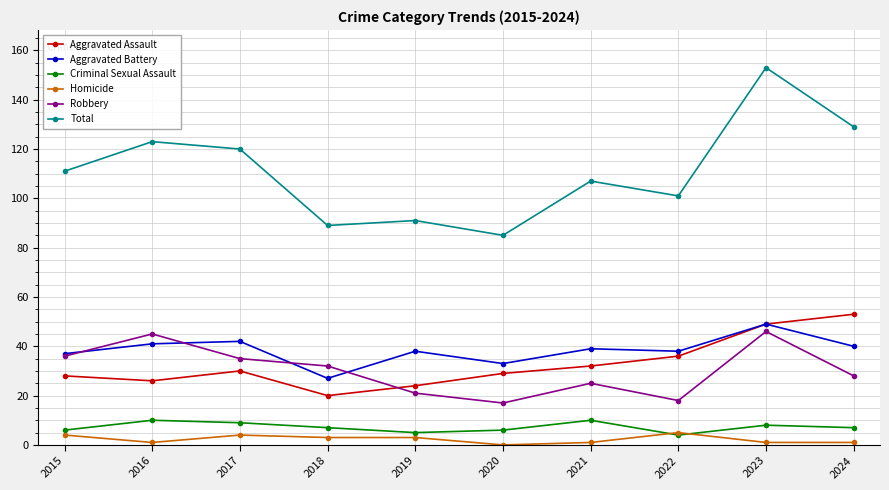

Is the value of Homicide at 2017 greater than the value of Aggravated Assault at 2019?

No